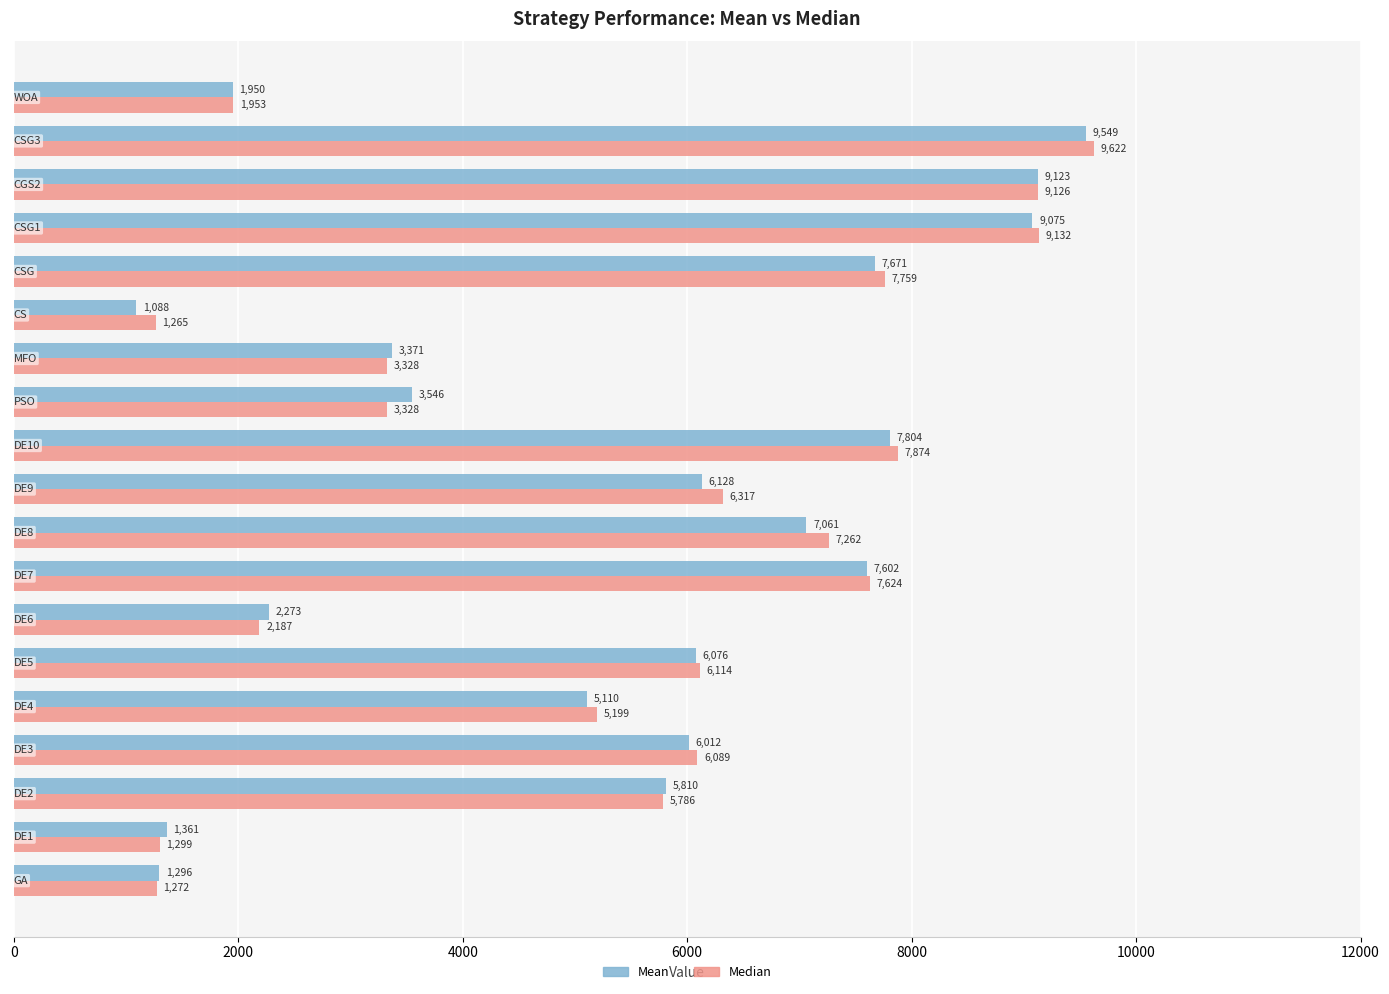

Which series has the largest total across all categories?

Median